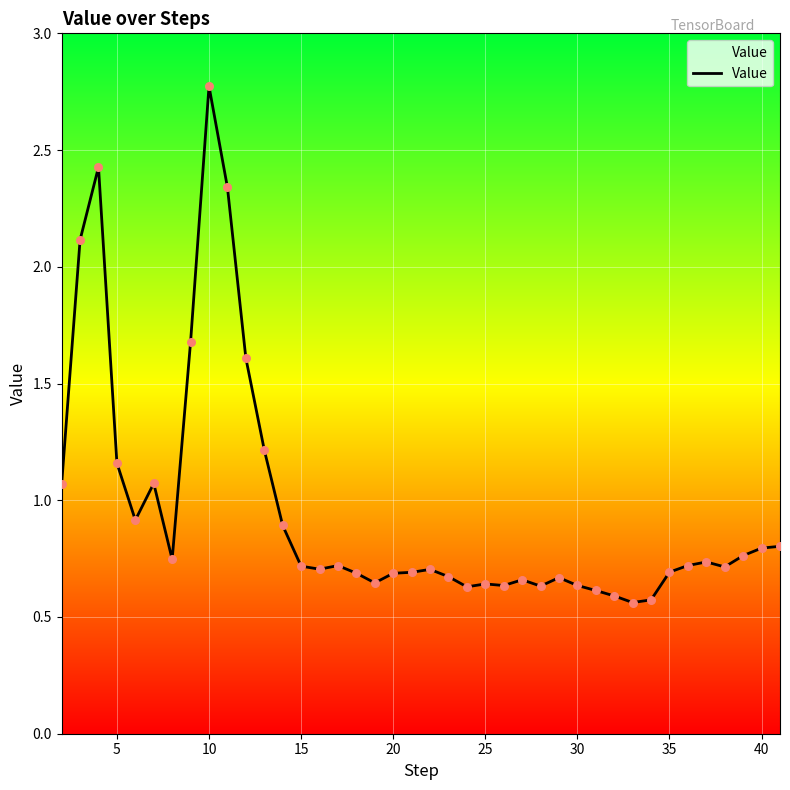

What is the difference between the maximum and minimum values?

2.2